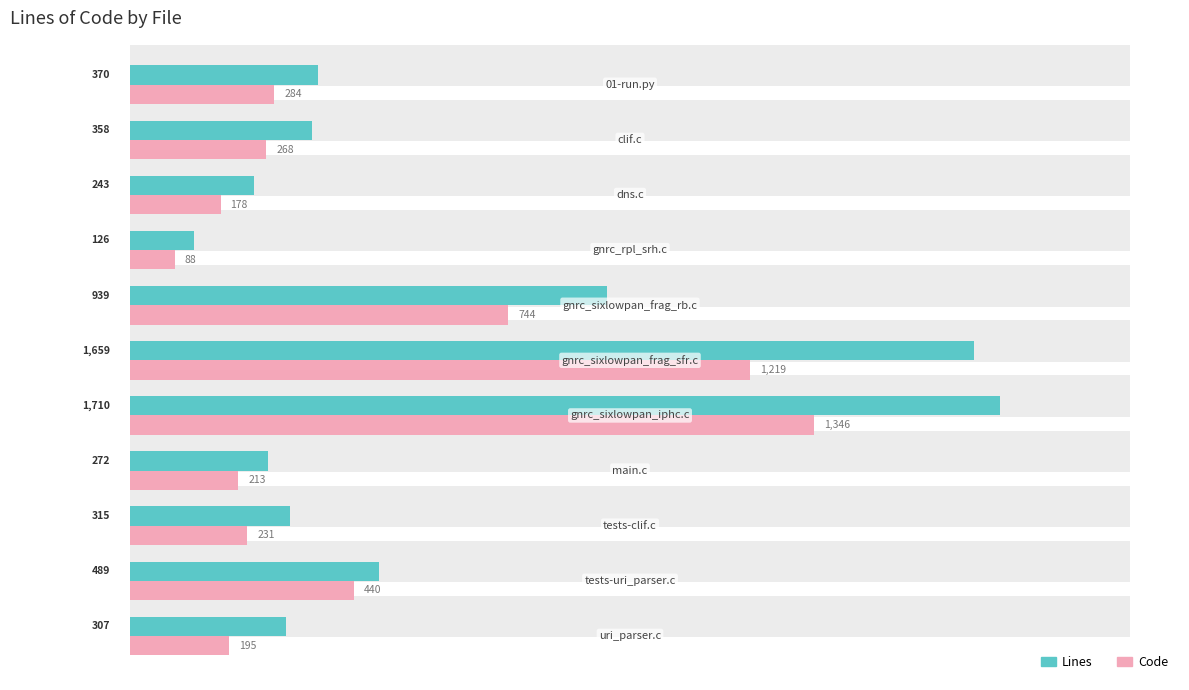

Reading left to right, list all the values displayed in this chart.

Lines: 307	489	315	272	1710	1659	939	126	243	358	370
Code: 195	440	231	213	1346	1219	744	88	178	268	284